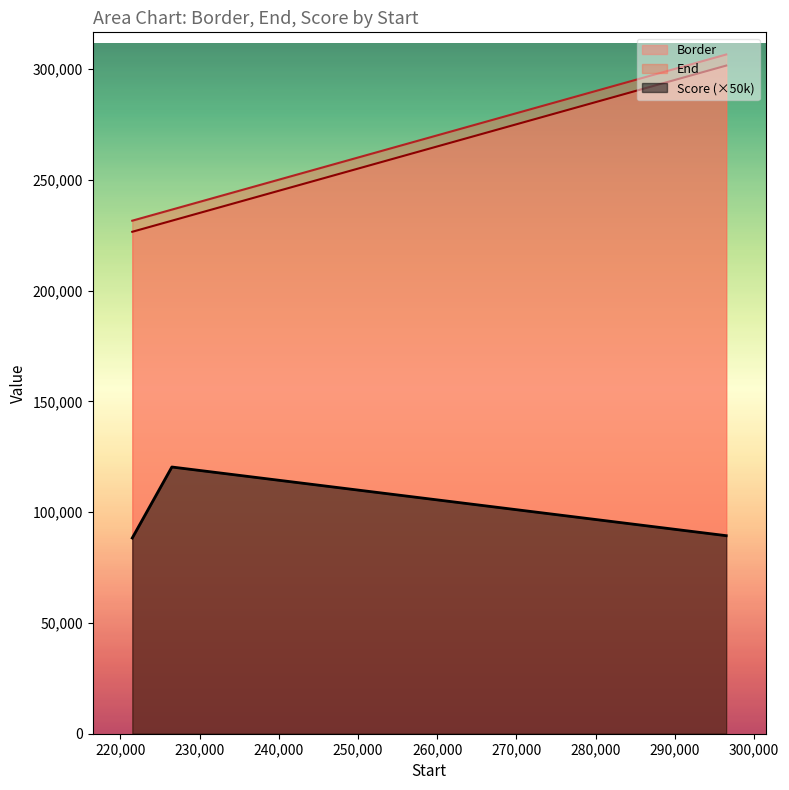

What is the label of the 2nd point from the left?

226501.01